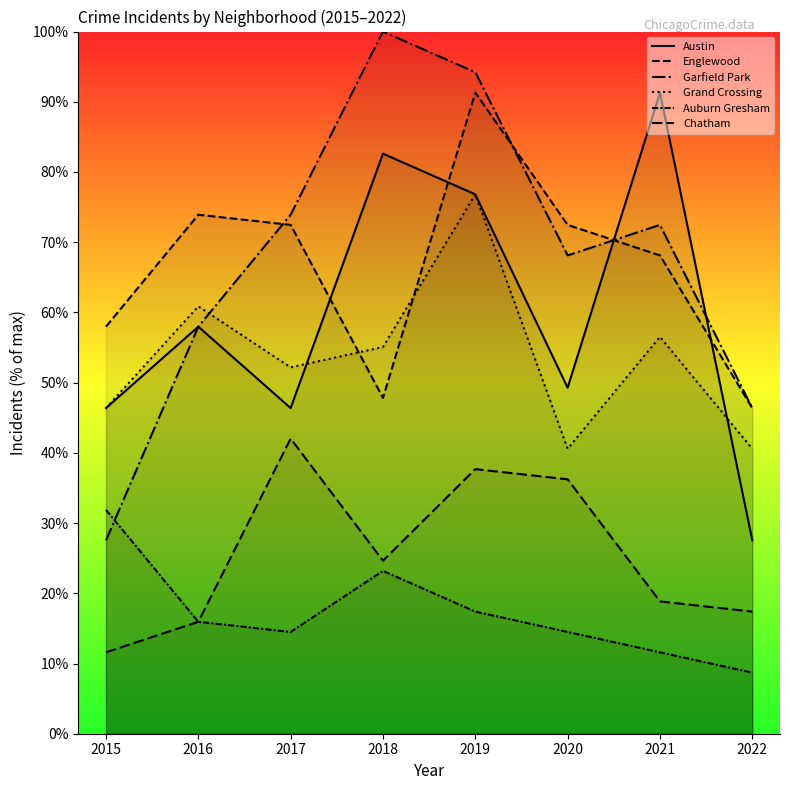

What is the difference between the second highest and second lowest values in the Austin series?

36.2